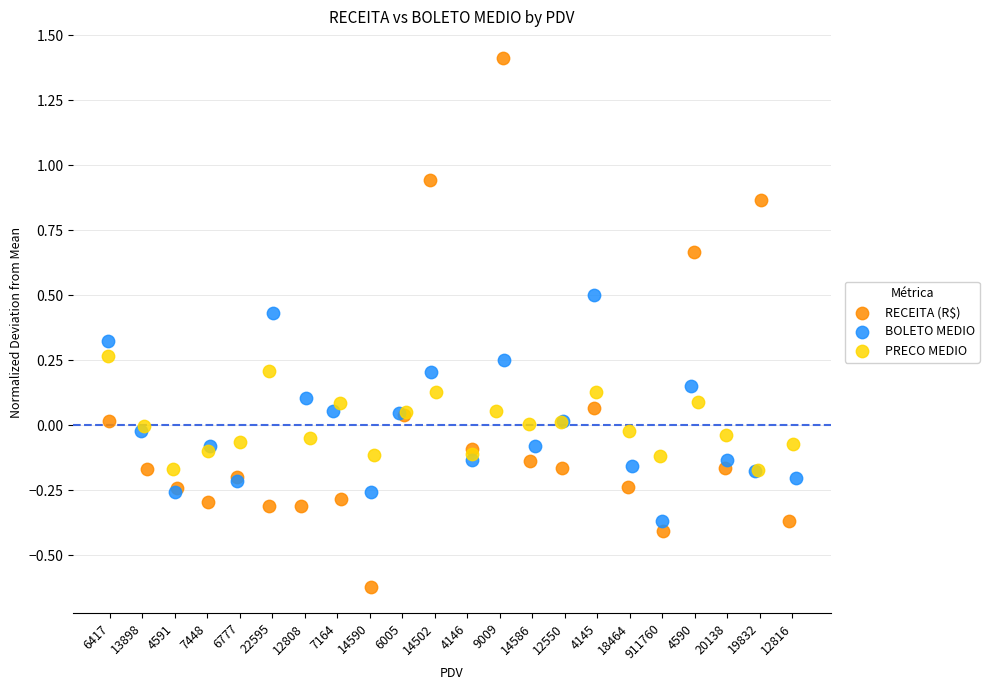

Which series contains the highest Y value?

RECEITA (R$)